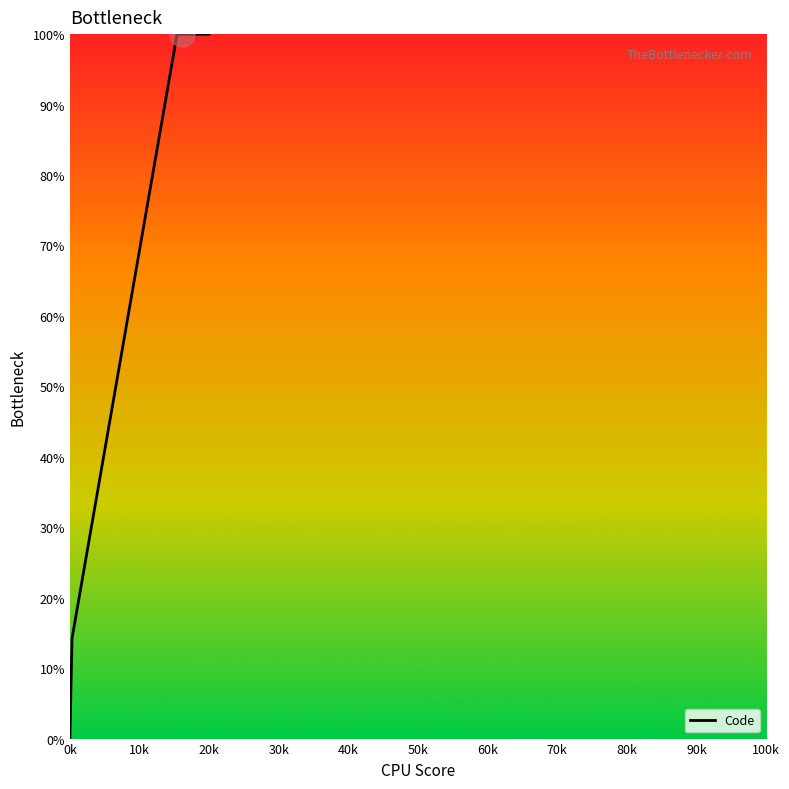

Is this an area chart (filled region under the line)?

No